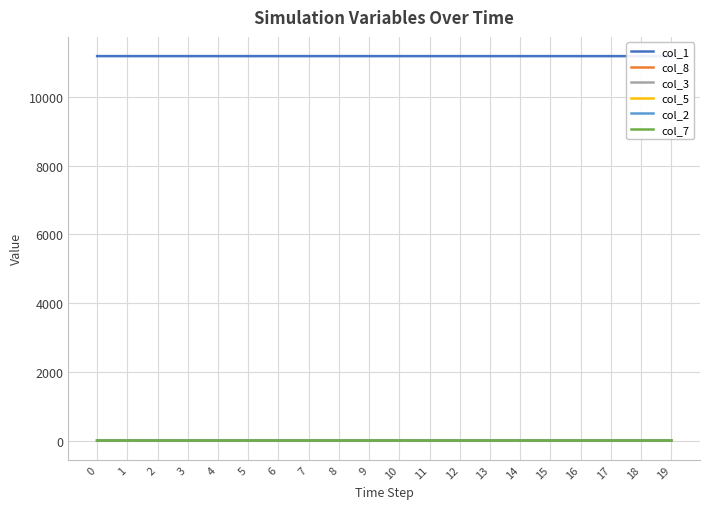

Which series has the largest range (max minus min)?

col_1